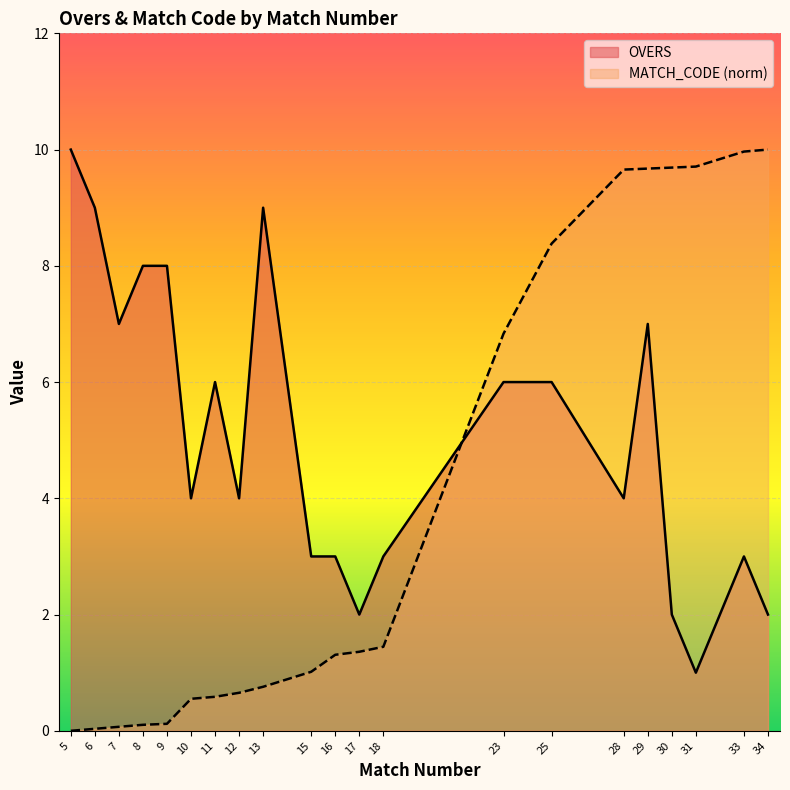

Which series changed the most between 28 and 34?

OVERS